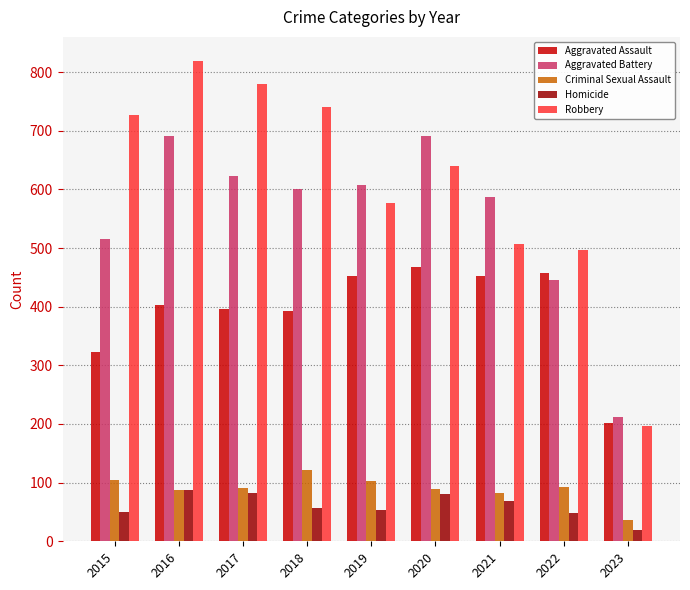

The value of Criminal Sexual Assault at 2023 is 36. True or false?

True